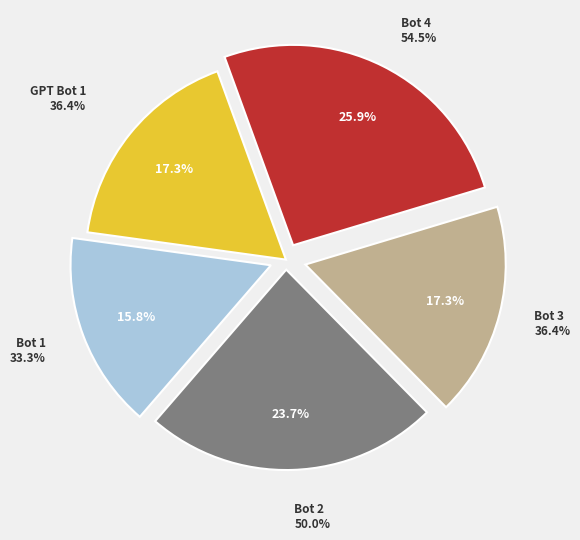

To the nearest percent, what is the average slice percentage?

20%